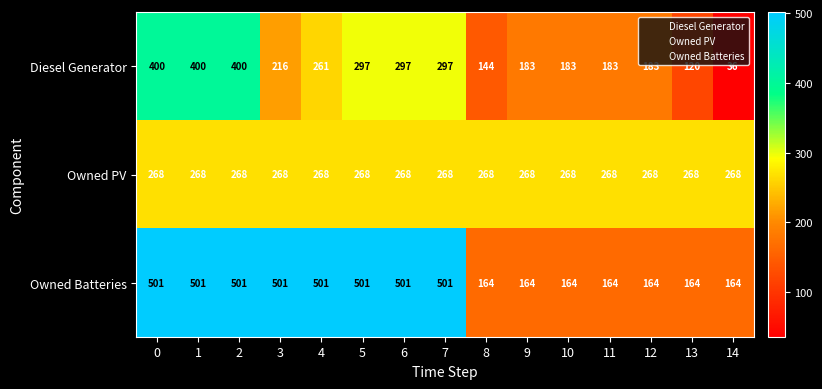

Rank the series at 4 from lowest to highest value.

Diesel Generator, Owned PV, Owned Batteries